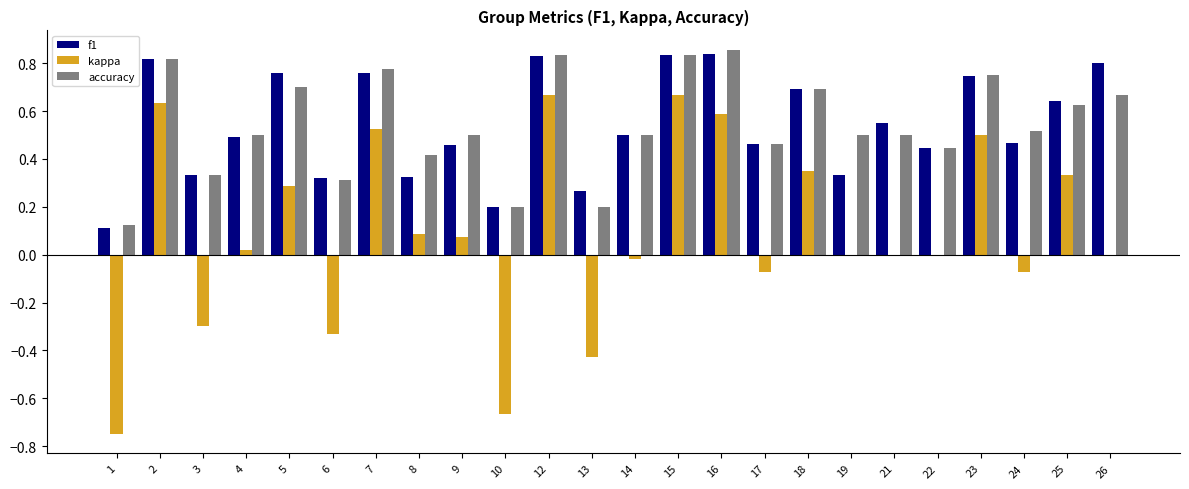

At which label is f1 closest to 0?

1